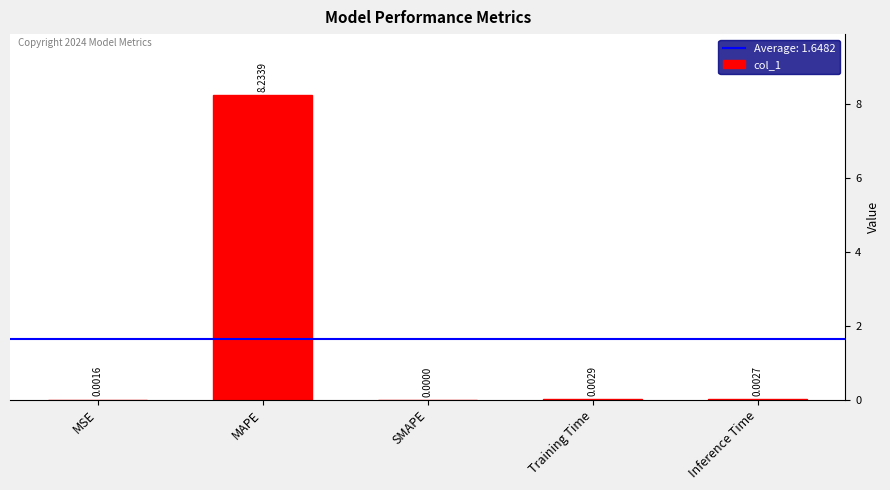

What is the sum of all values?

8.2